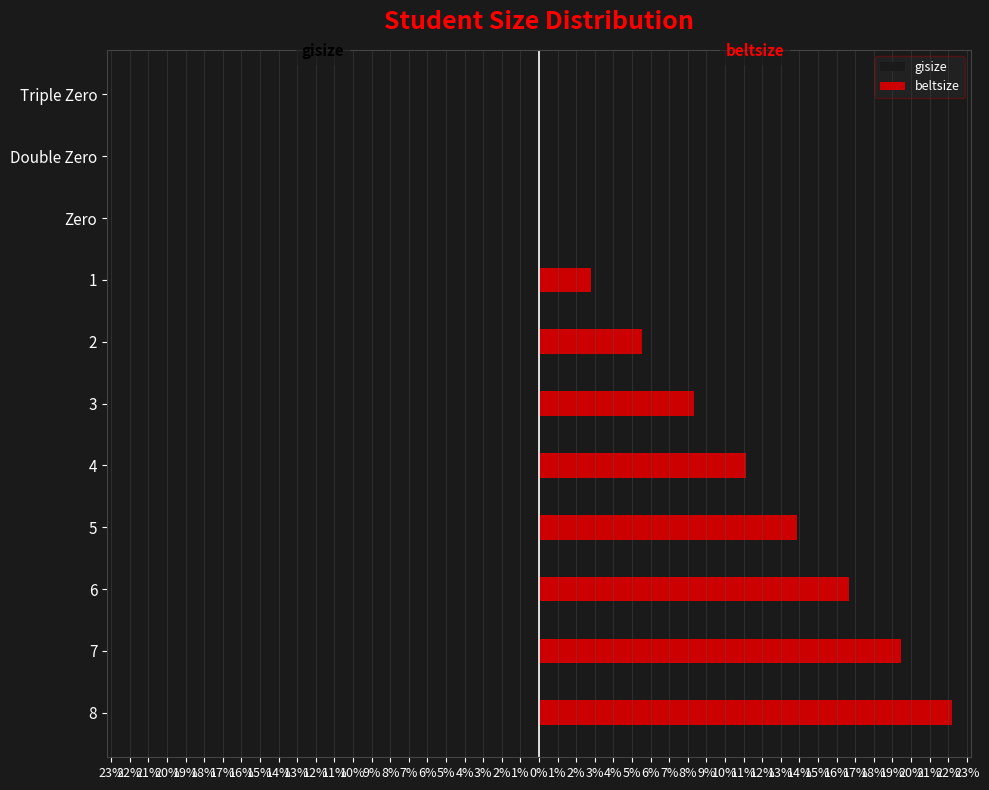

Which has a higher value, Double Zero or 3?

Double Zero